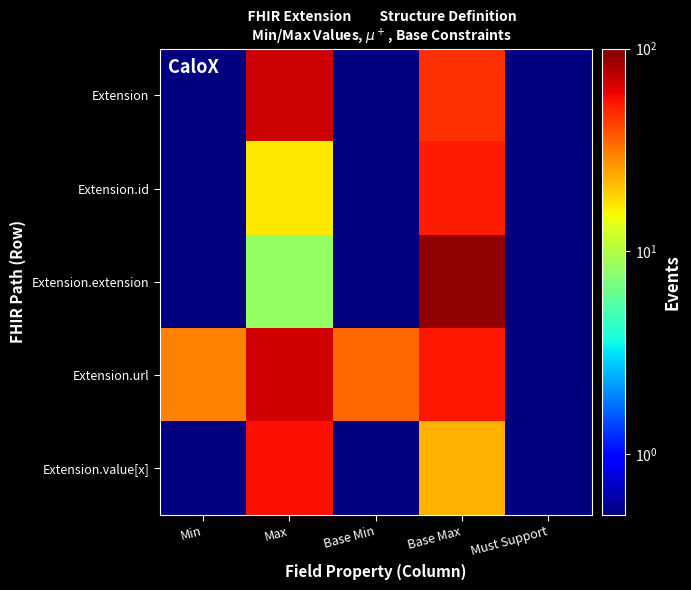

Reading right to left, what are all the values shown in this chart?

Extension: Must Support=0.2	Base Max=46.8	Base Min=0.1	Max=70.0	Min=0.2
Extension.id: Must Support=0.2	Base Max=52.0	Base Min=0.0	Max=16.6	Min=0.2
Extension.extension: Must Support=0.3	Base Max=91.4	Base Min=0.0	Max=8.3	Min=0.1
Extension.url: Must Support=0.3	Base Max=54.4	Base Min=34.6	Max=67.9	Min=29.6
Extension.value[x]: Must Support=0.0	Base Max=22.6	Base Min=0.1	Max=56.9	Min=0.2